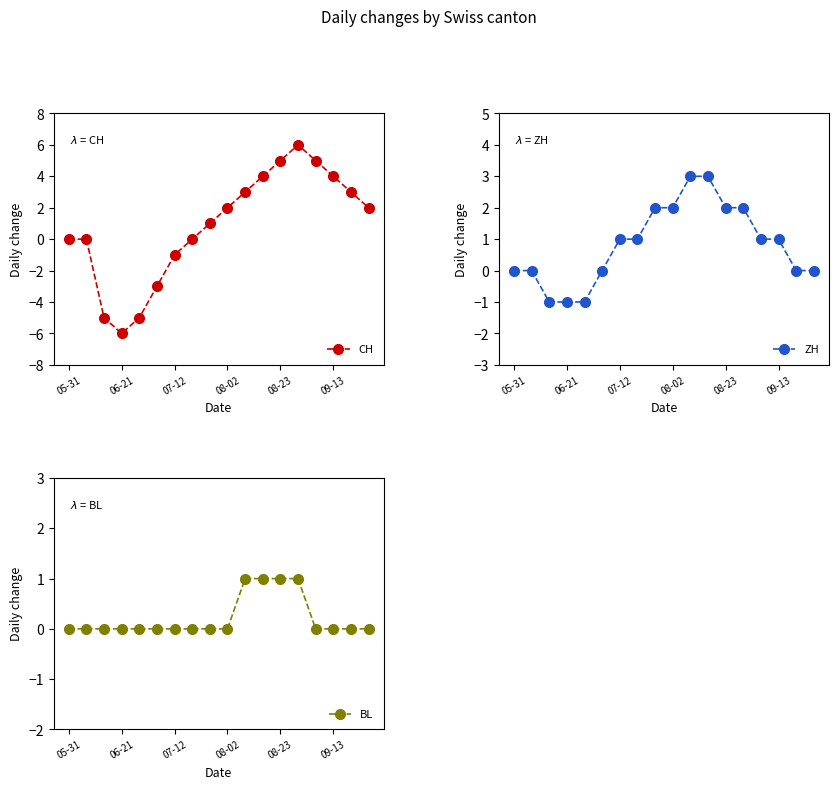

True or false: CH has more than 1 points higher than both neighbors.

False